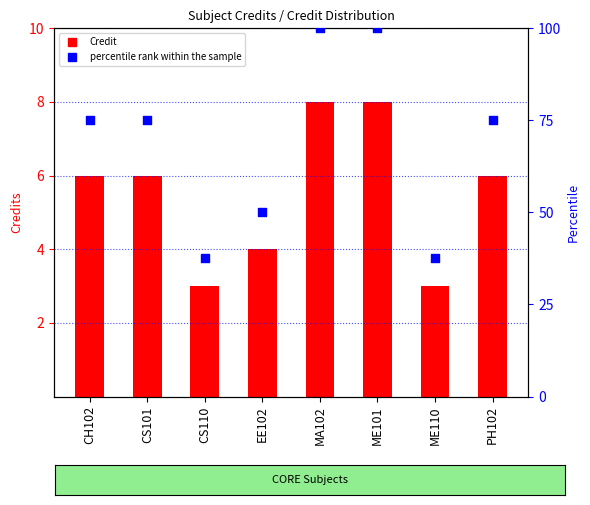

What are all the series names shown in the legend?

Credit, percentile rank within the sample